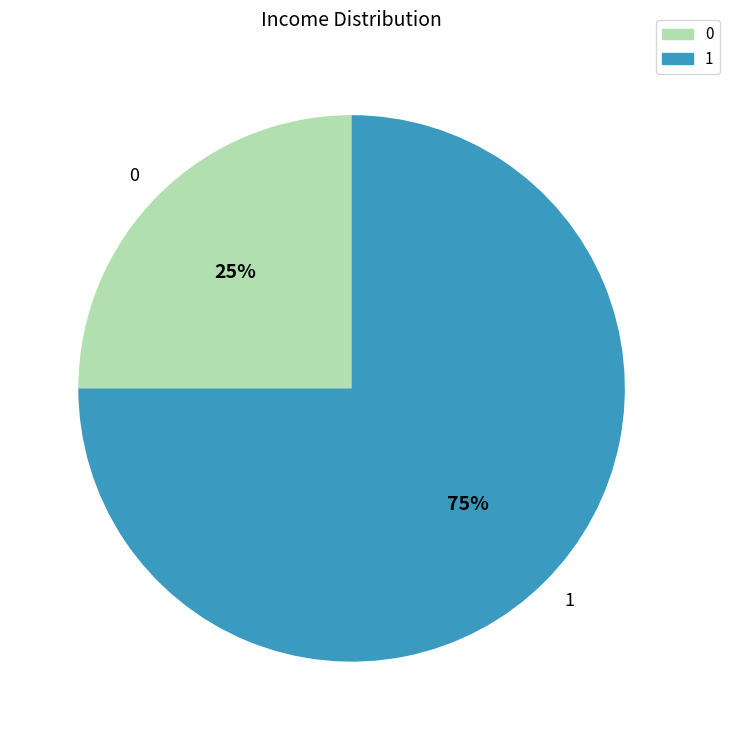

Which slice is the largest?

1